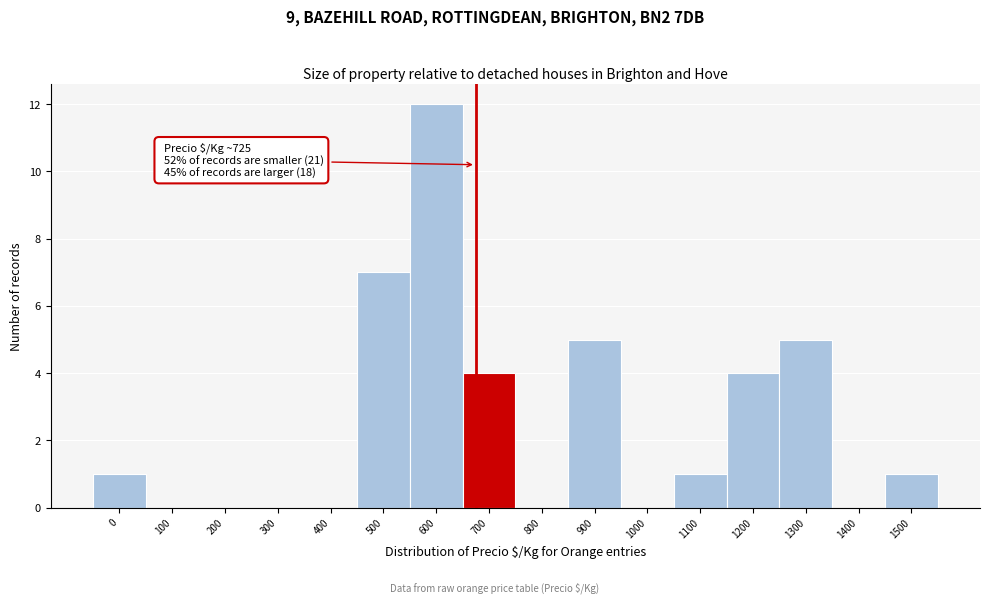

Reading left to right, what are all the values shown in this chart?

0=1	100=0	200=0	300=0	400=0	500=7	600=12	700=4	800=0	900=5	1000=0	1100=1	1200=4	1300=5	1400=0	1500=1